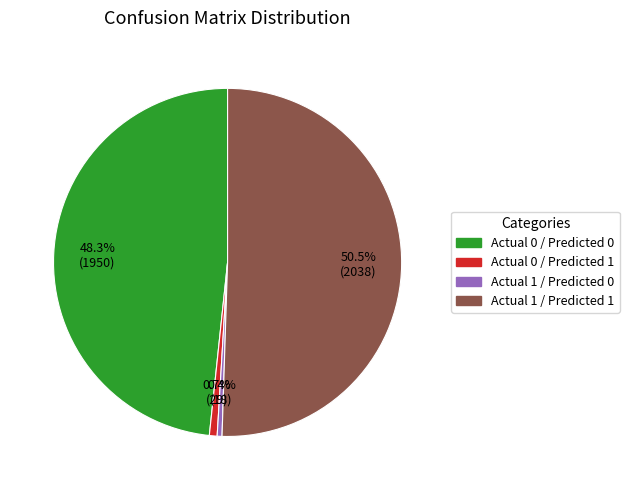

What portion of the pie excludes Actual 0 / Predicted 0?

51.7%